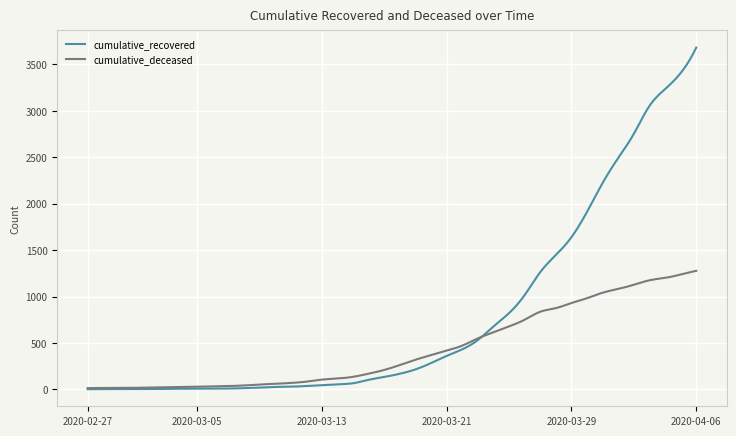

Rank the series by their maximum value, from lowest to highest.

cumulative_deceased, cumulative_recovered